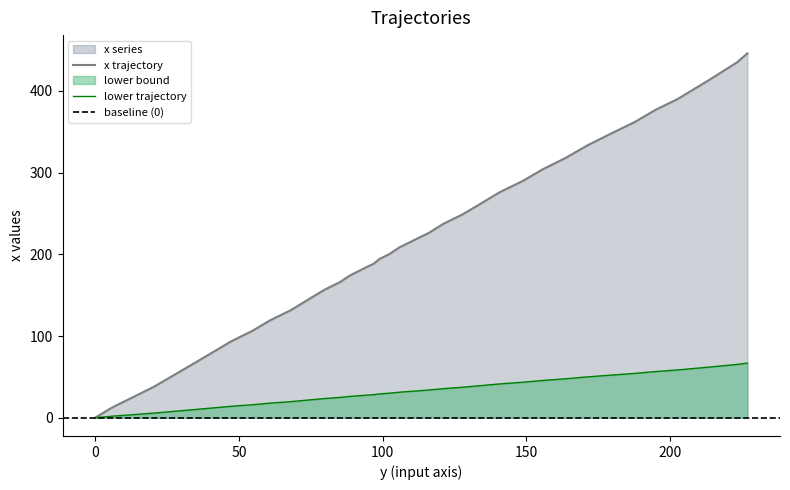

Which has a higher value, 121.1 or 47.2?

121.1